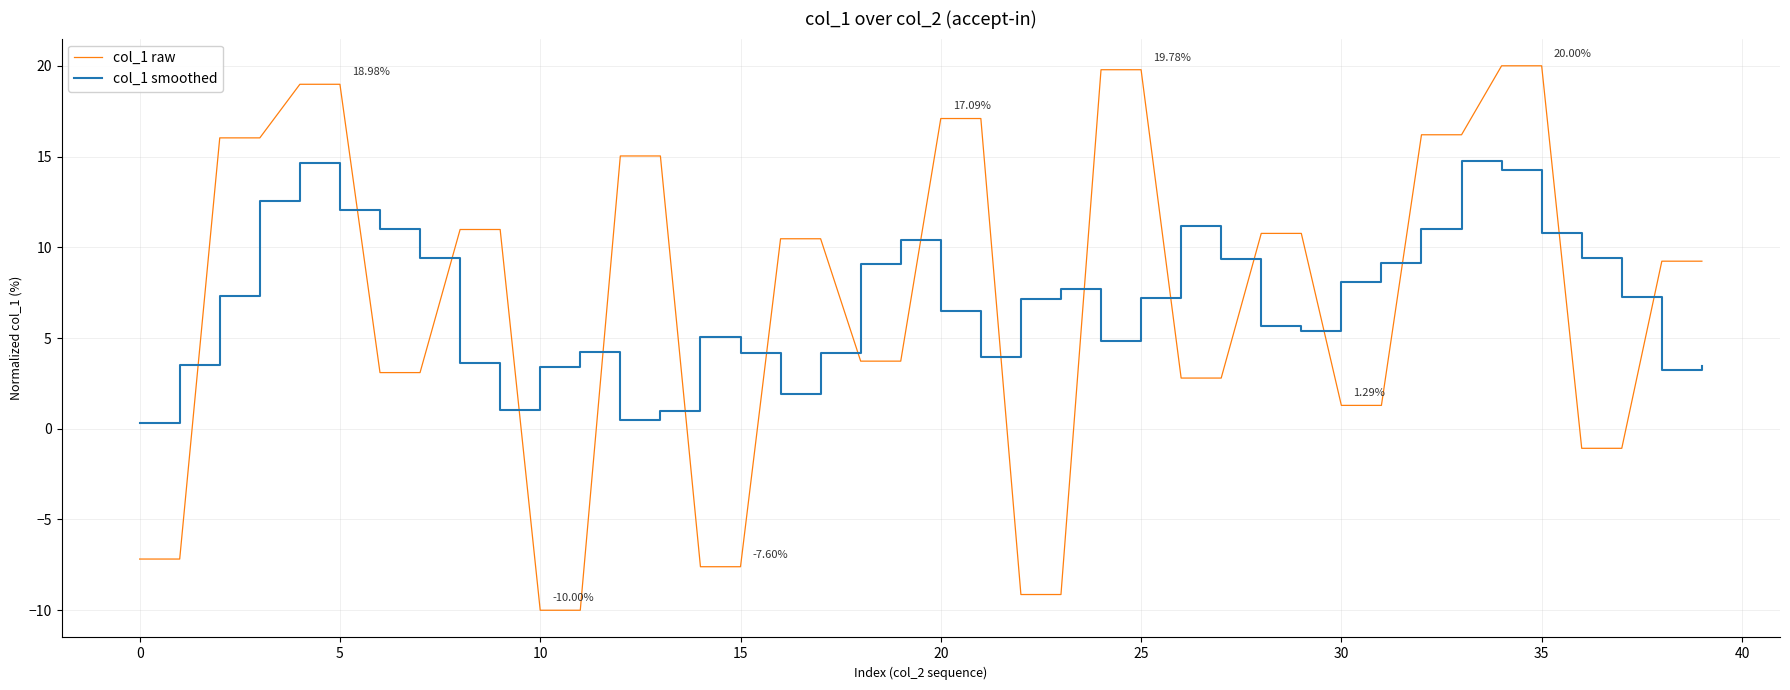

What is the minimum value for col_1 smoothed?

0.3